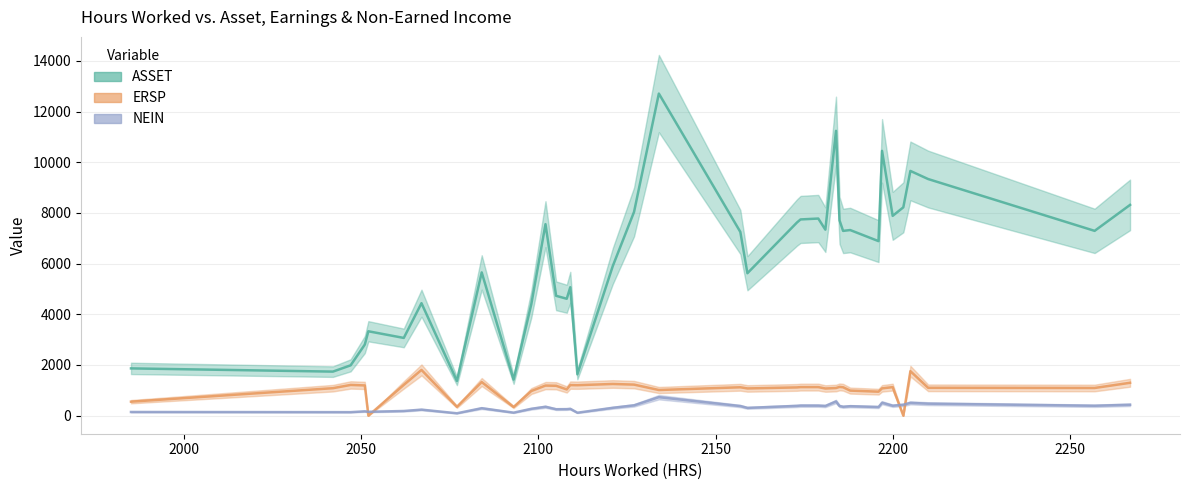

What is the value of the NEIN point at the 3rd from the left?

139